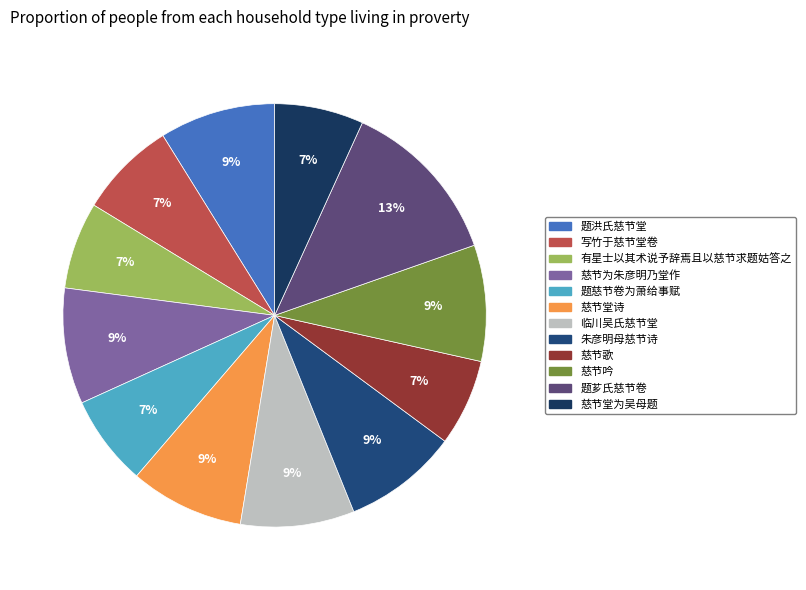

What is the total percentage of 有星士以其术说予辞焉且以慈节求题姑答之 and 慈节歌?

13.3%